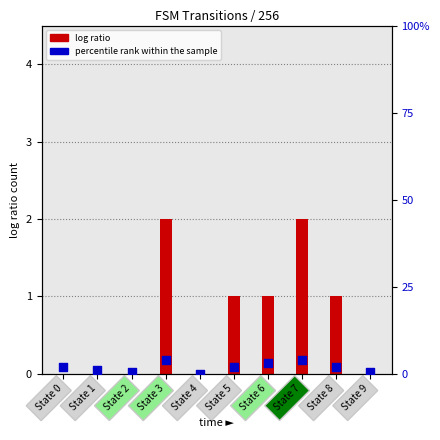

At how many categories does at least one series exceed 1?

6